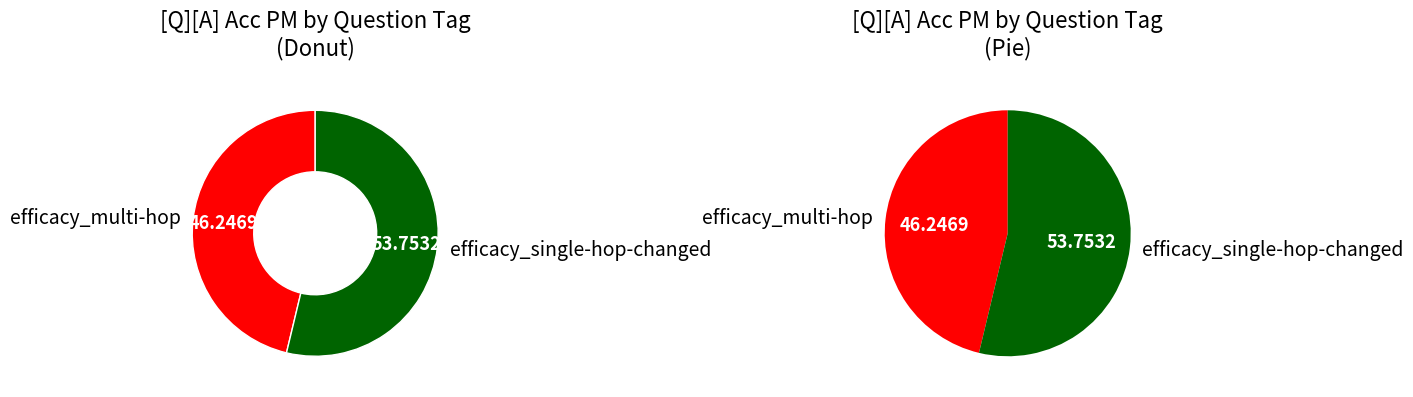

True or false: efficacy_single-hop-changed accounts for 65% of the total.

False